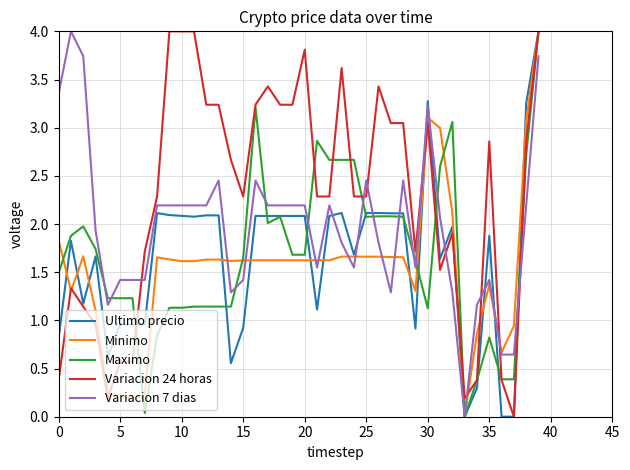

Which series has the largest total across all categories?

Variacion 24 horas